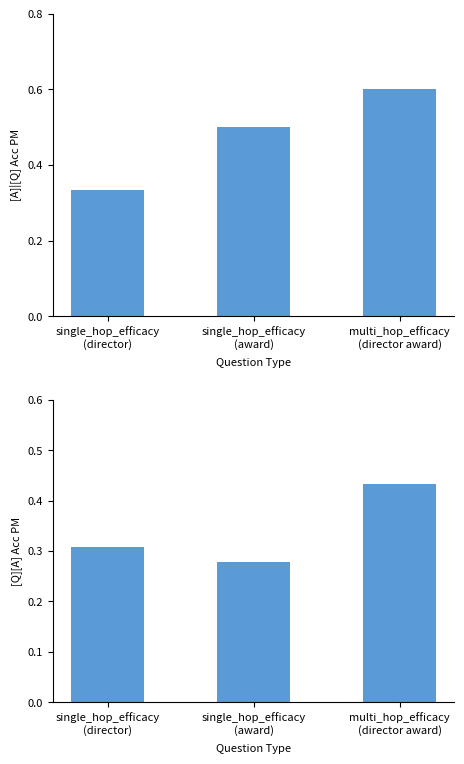

What is the sum of the [Q][A] Acc PM values at single_hop_efficacy
(director) and single_hop_efficacy
(award)?

0.6